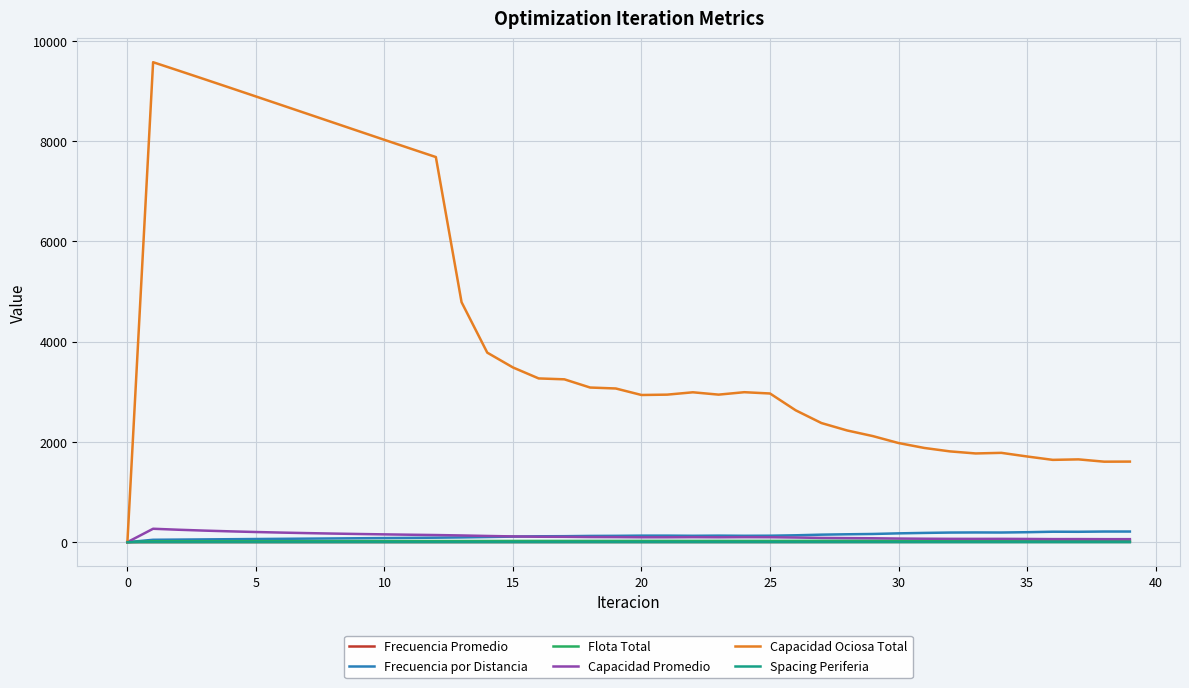

What are all the series names shown in the legend?

Frecuencia Promedio, Frecuencia por Distancia, Flota Total, Capacidad Promedio, Capacidad Ociosa Total, Spacing Periferia